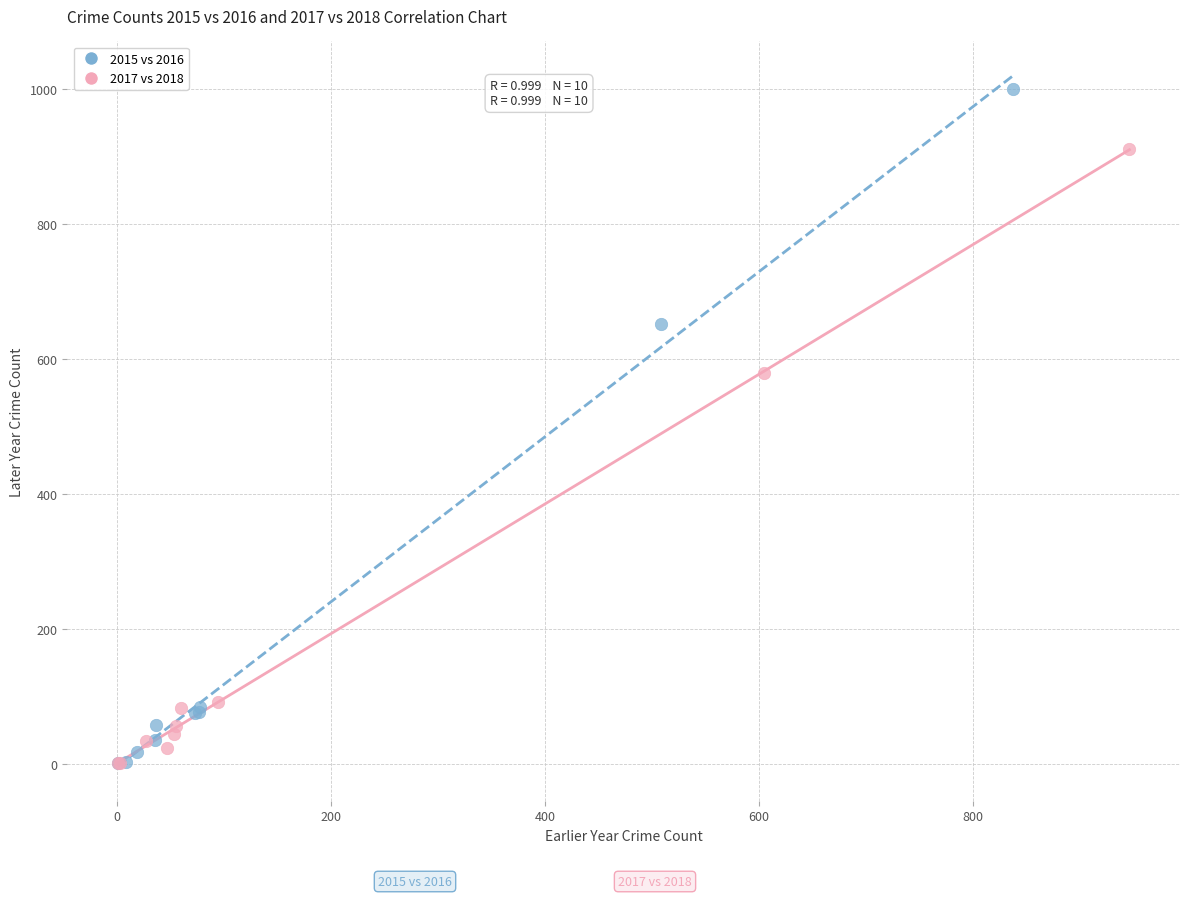

Which series reaches the maximum Y coordinate?

2015 vs 2016